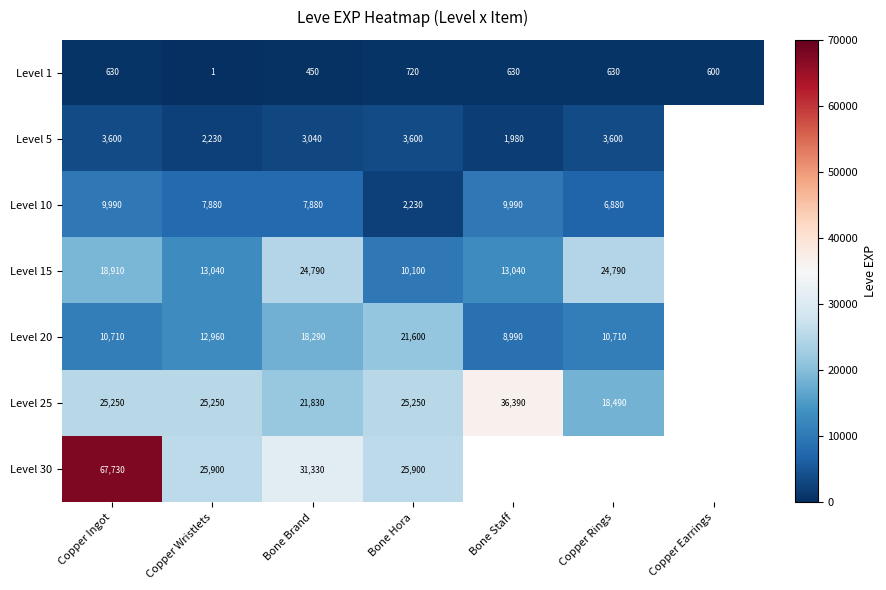

What is the spread (max minus min) of values at Bone Hora?

25180